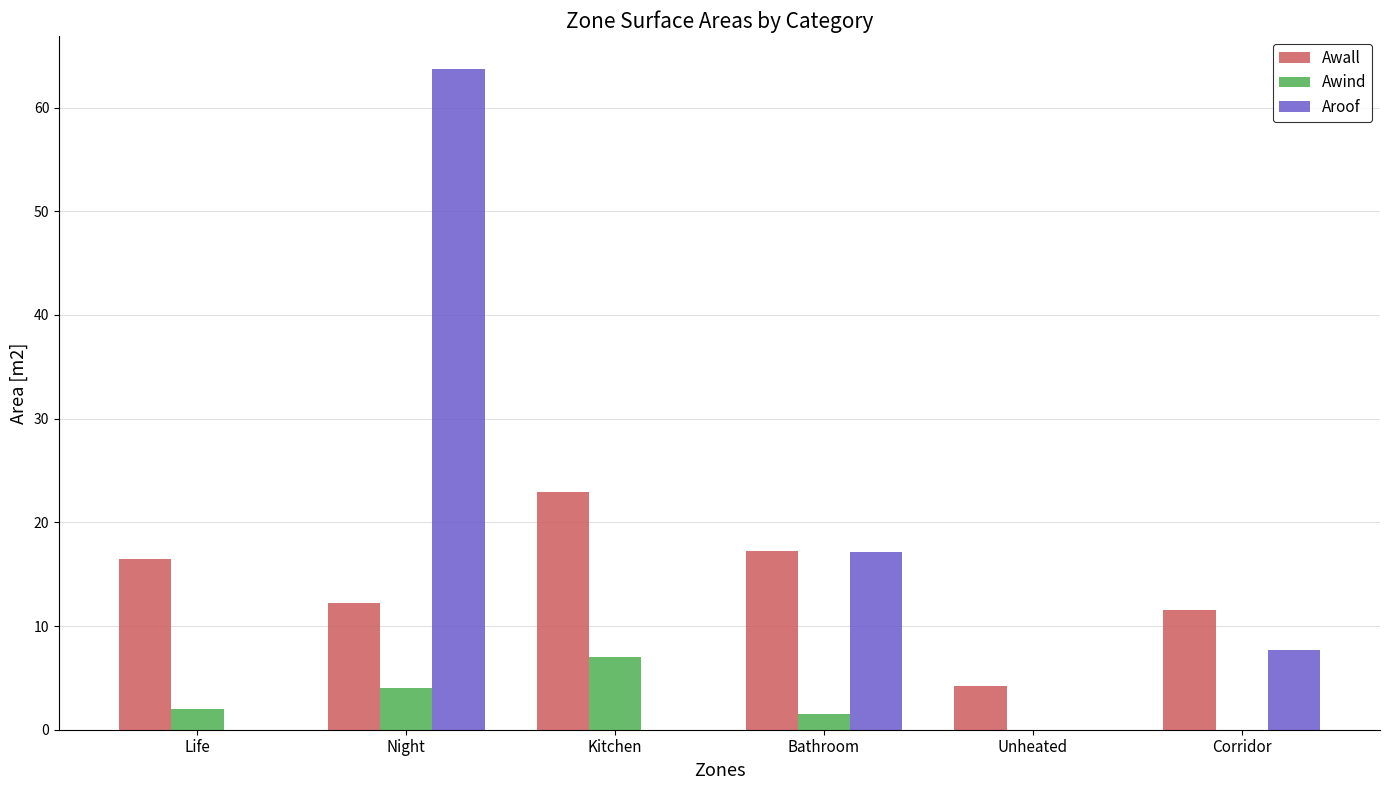

The Aroof series shows 86.0 at Night. True or false?

False